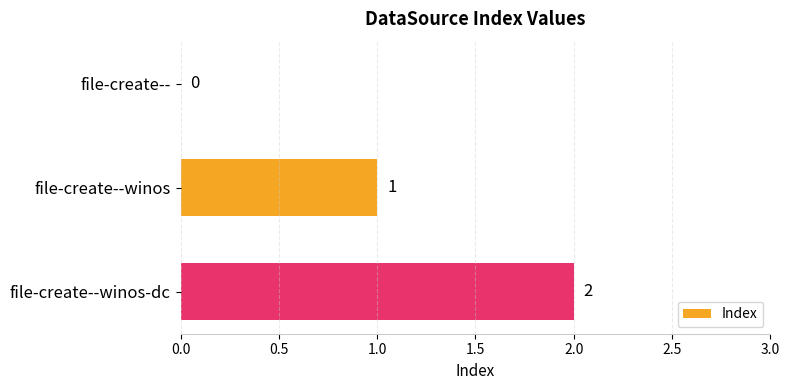

How many values are between 0 and 2?

3